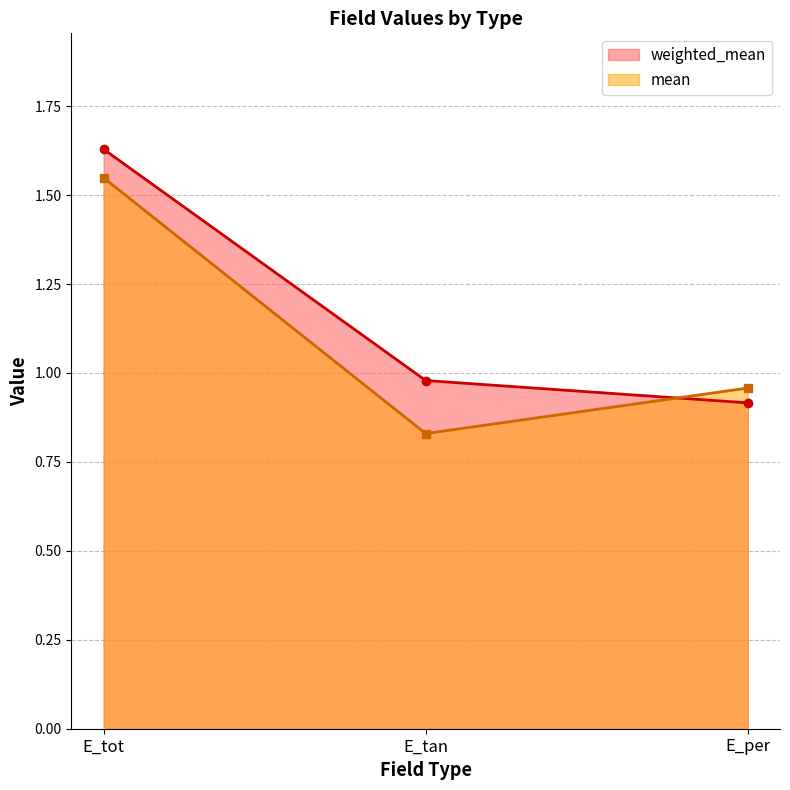

List the labels in order of weighted_mean value, smallest first.

E_per, E_tan, E_tot